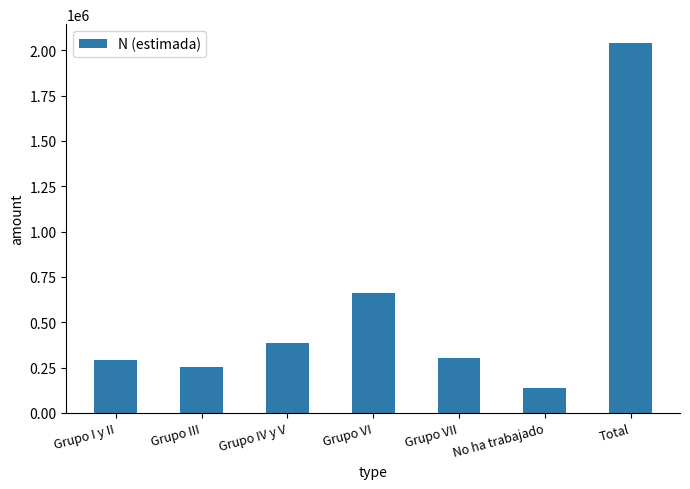

Which category has the highest value across all series?

Total